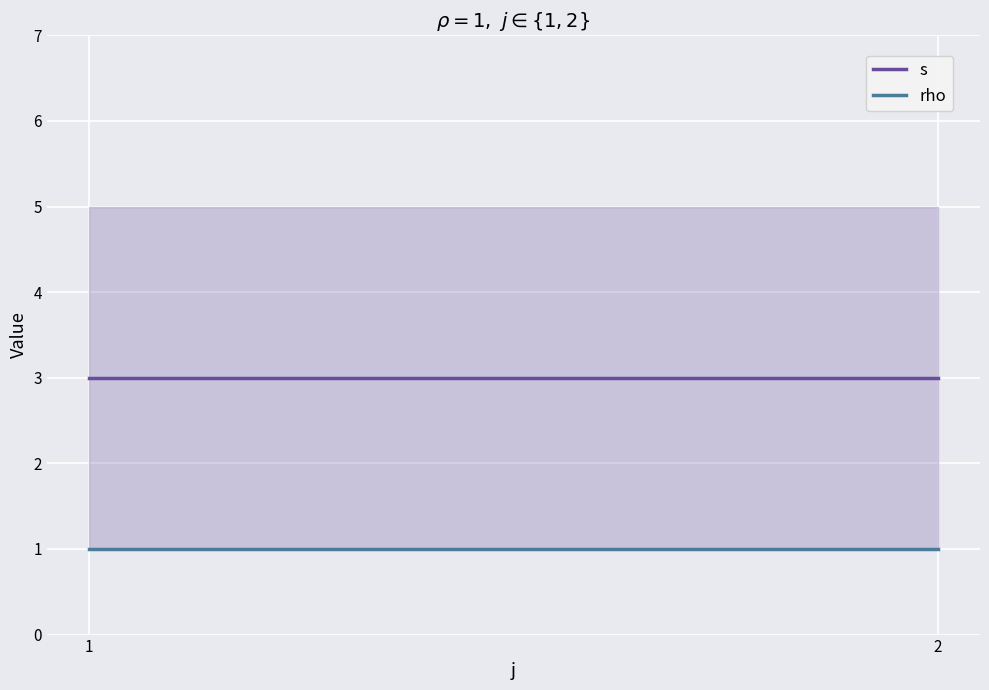

Reading left to right, what are all the values shown in this chart?

s: 1=3	2=3
rho: 1=1	2=1